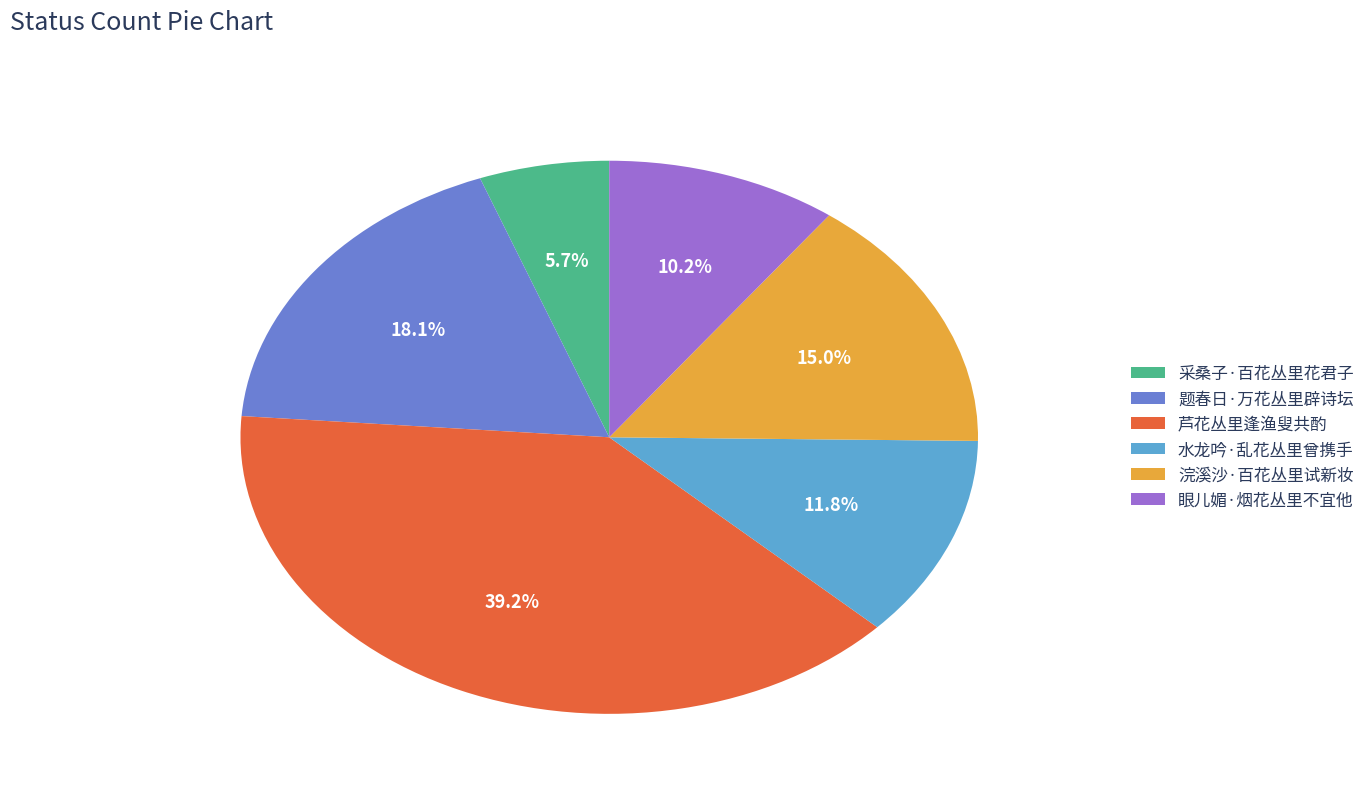

What is the smallest slice in the pie chart?

采桑子·百花丛里花君子